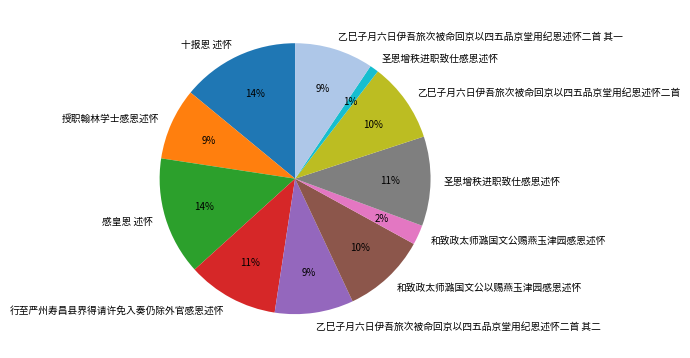

Does any single category account for the majority?

No